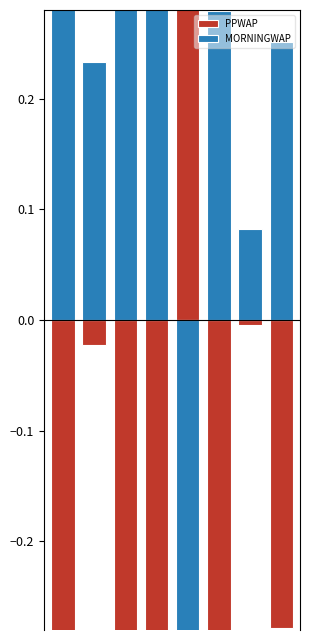

What is the spread (max minus min) of values at 0?

0.6